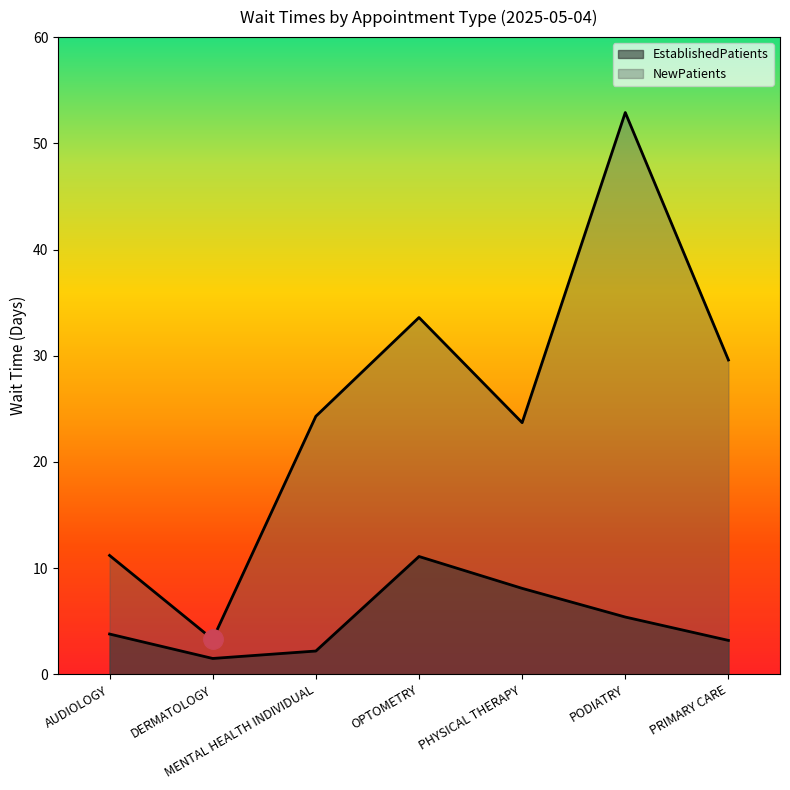

Reading left to right, transcribe all the data shown in this chart.

EstablishedPatients: 3.8	1.5	2.2	11.1	8.1	5.4	3.2
NewPatients: 11.2	3.3	24.3	33.6	23.7	52.9	29.6